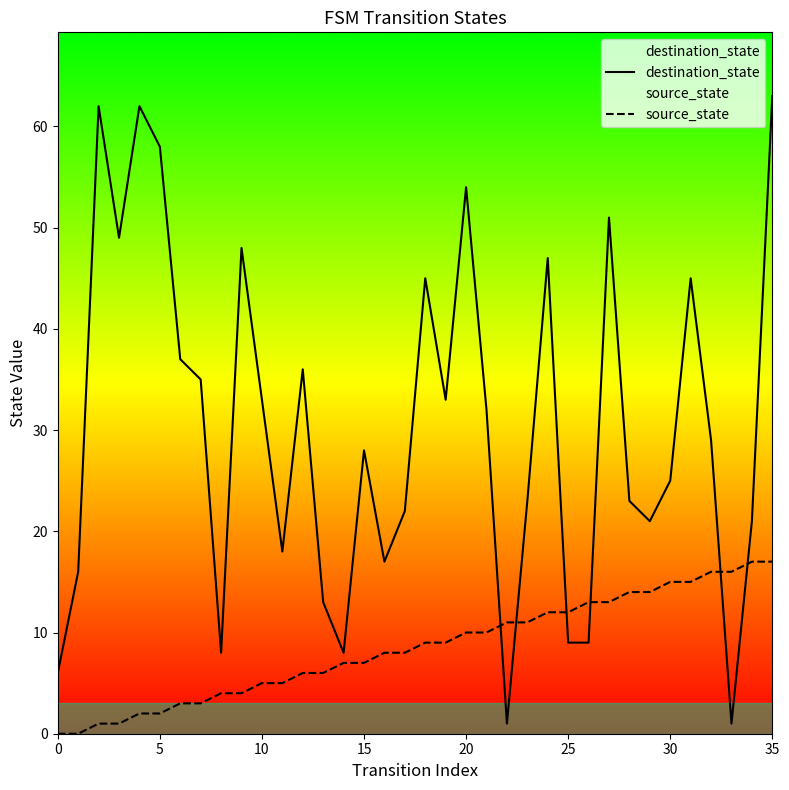

Where do destination_state and source_state first cross each other?

21 and 22